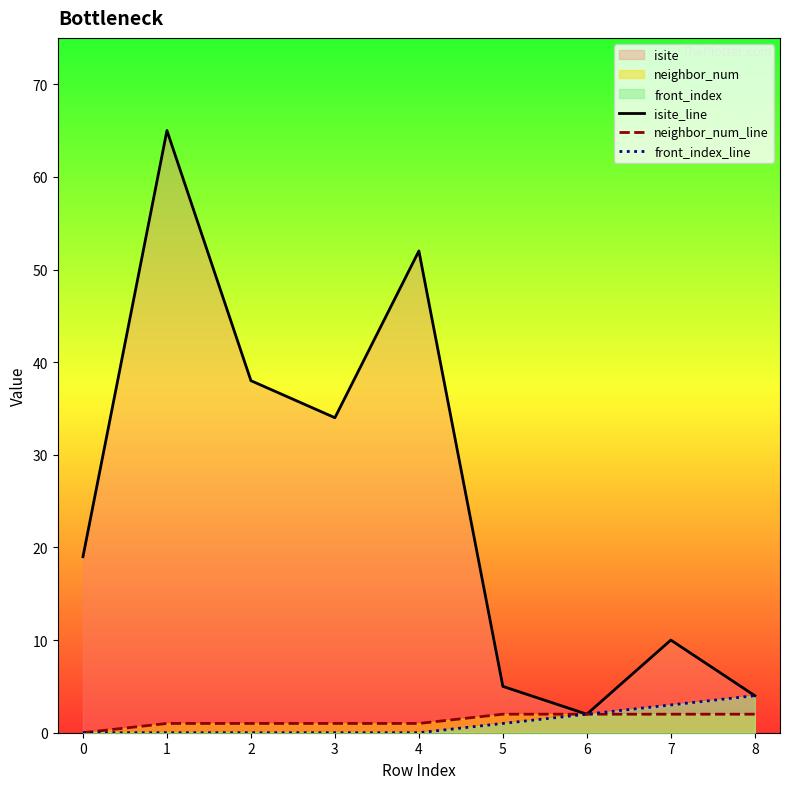

Rank the series by their maximum value, from highest to lowest.

isite_line, front_index_line, neighbor_num_line